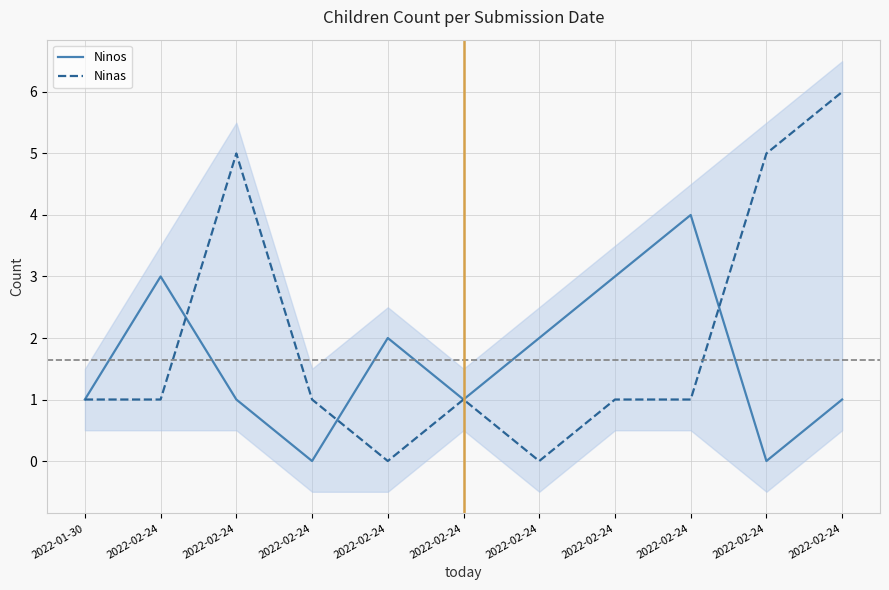

Which has a higher value, 2022-02-24 or 2022-02-24?

2022-02-24